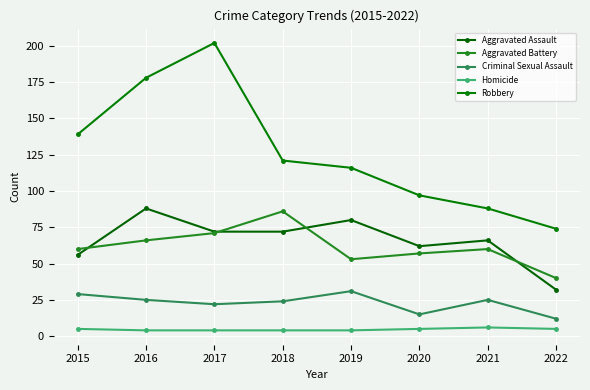

The value of Aggravated Assault at 2015 is 36. True or false?

False